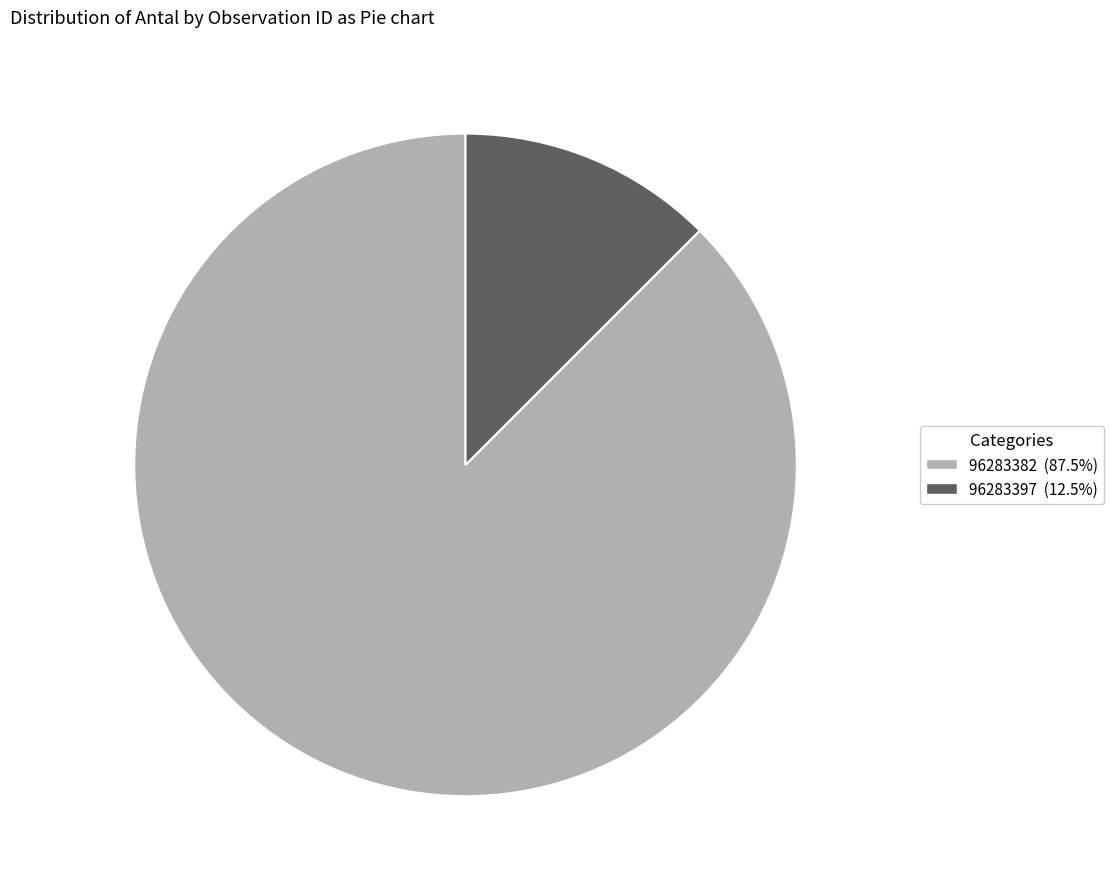

Which category has the biggest portion of the pie?

96283382